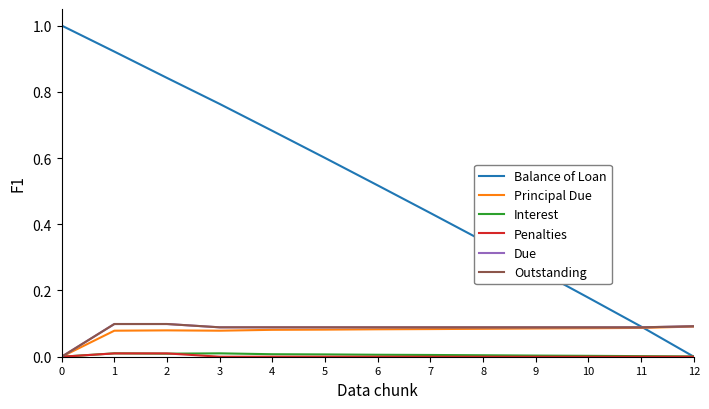

What is the approximate value of Outstanding at 4?

0.1